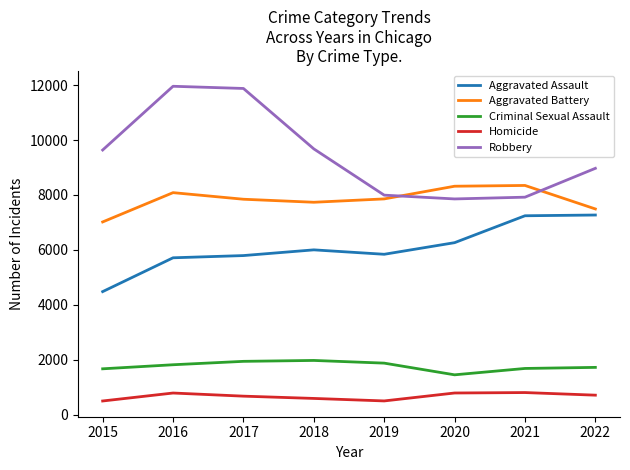

Rank the series at 2017 from lowest to highest value.

Homicide, Criminal Sexual Assault, Aggravated Assault, Aggravated Battery, Robbery